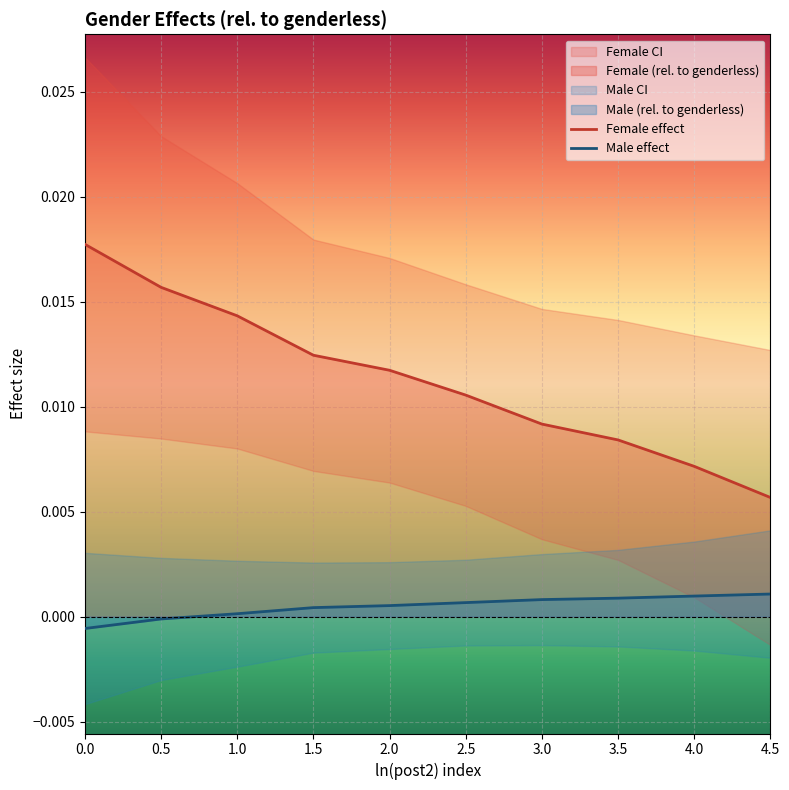

True or false: Female effect and Male effect intersect in this chart.

False